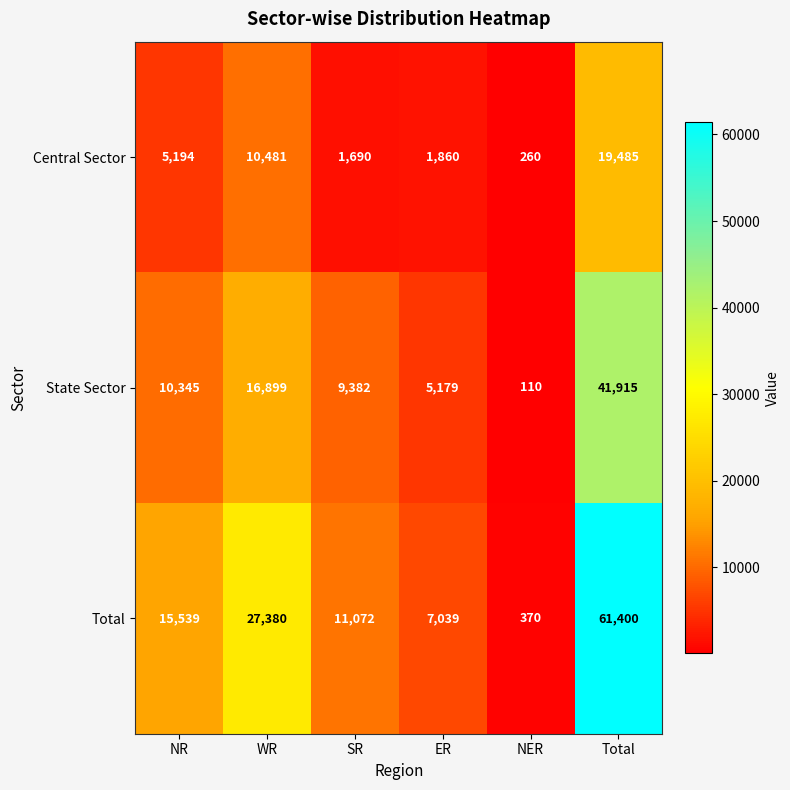

True or false: State Sector has a value of 110 at NER.

True